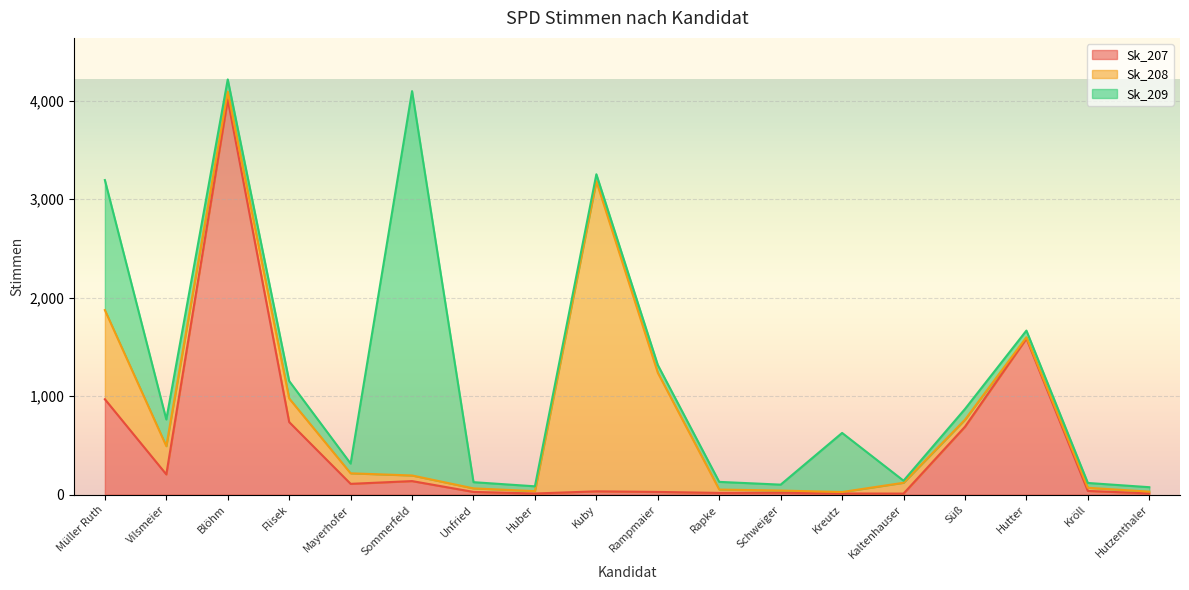

At how many categories does at least one series exceed 490?

9